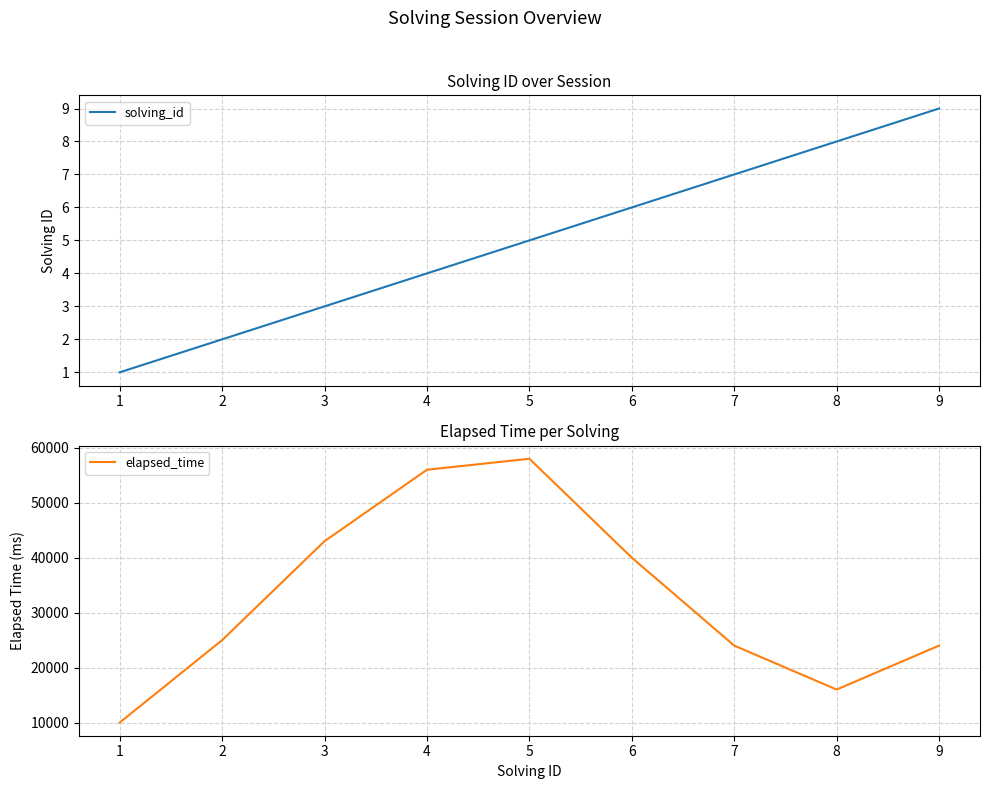

At which label is solving_id closest to 5?

5